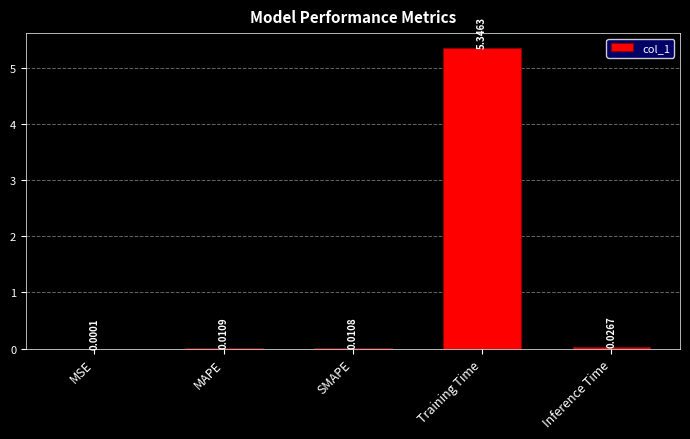

What is the sum of all values?

5.4